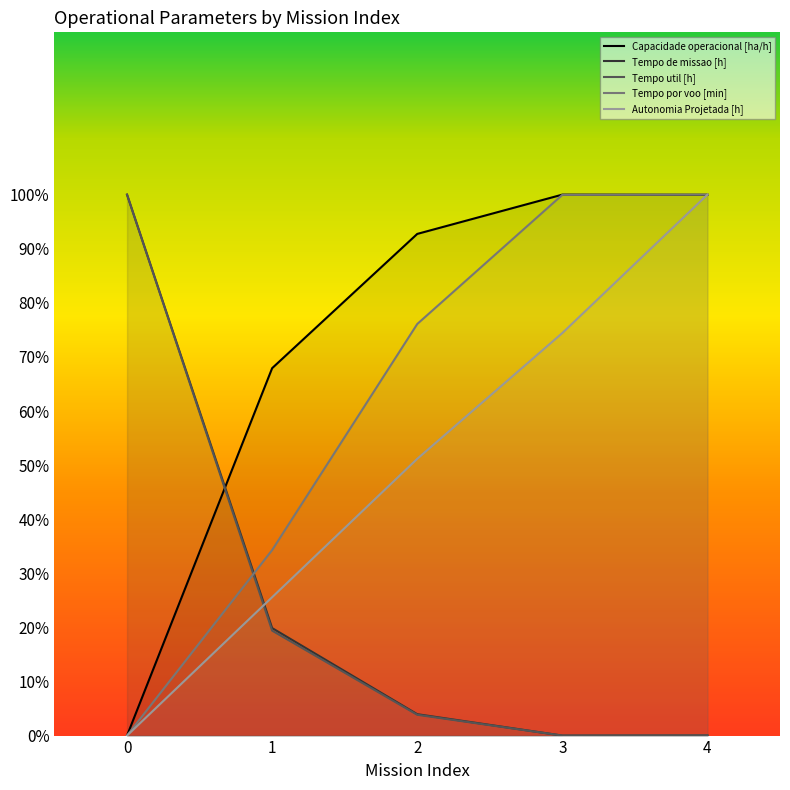

True or false: Tempo por voo [min] and Autonomia Projetada [h] cross at least once.

False